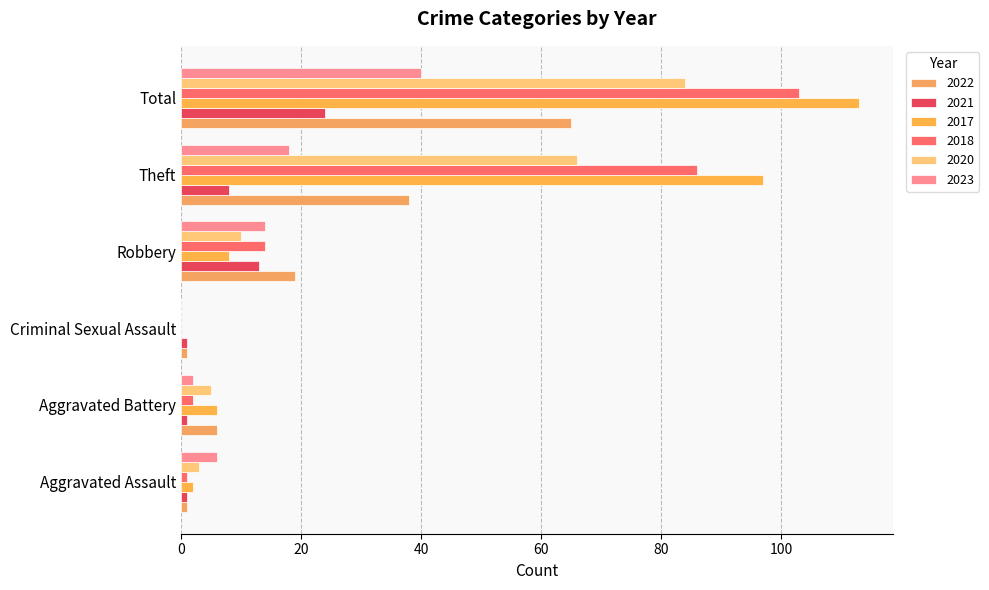

Which has a higher value, Total or Aggravated Assault?

Total